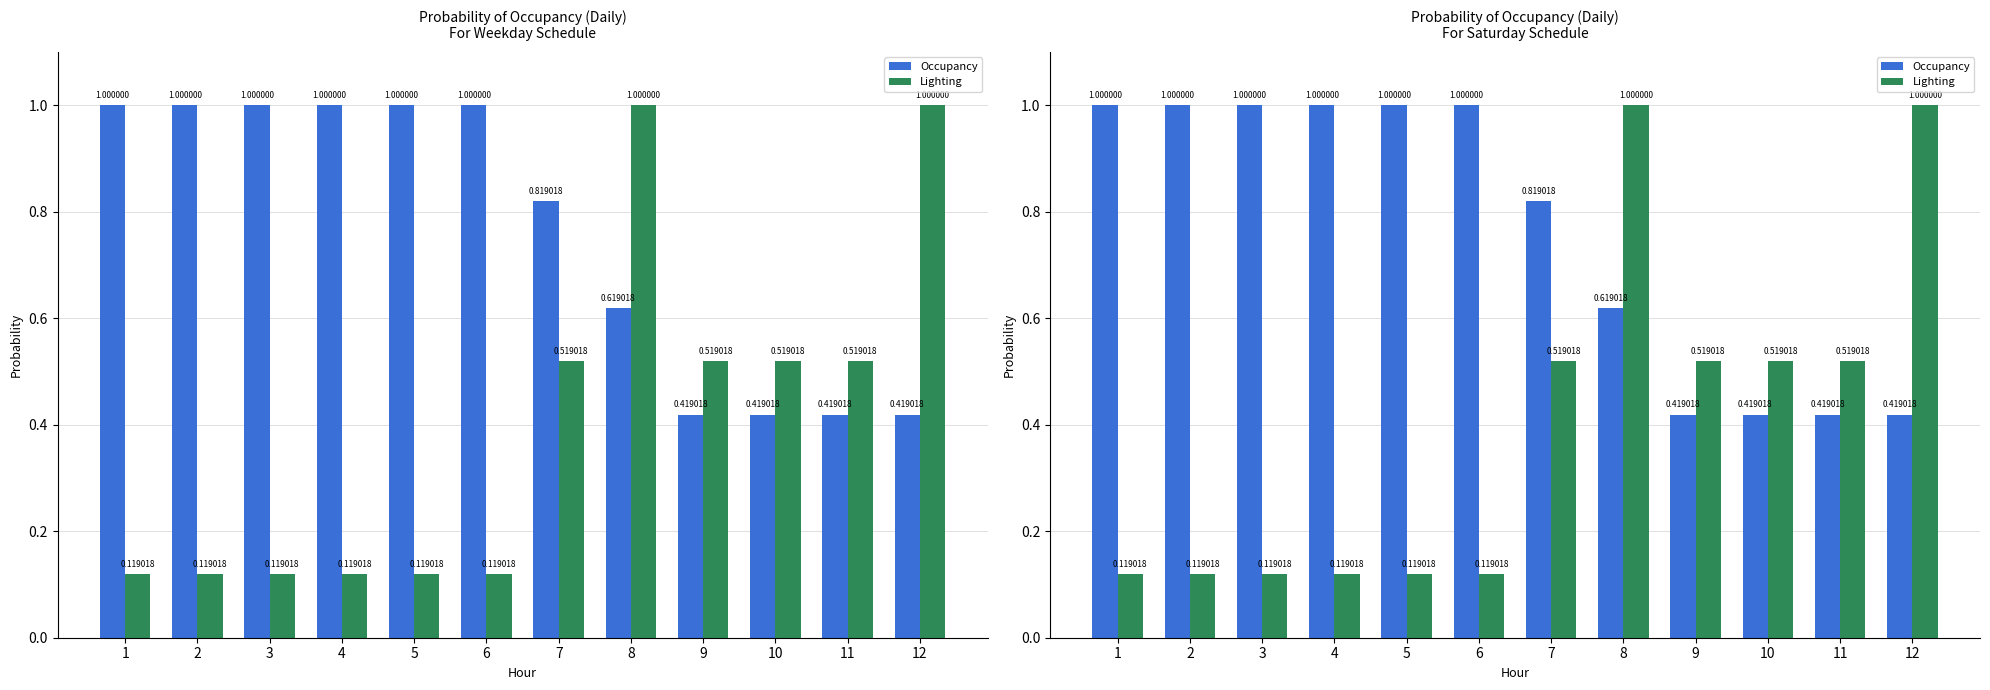

What is the sum of the Occupancy values at 12 and 2?

1.4